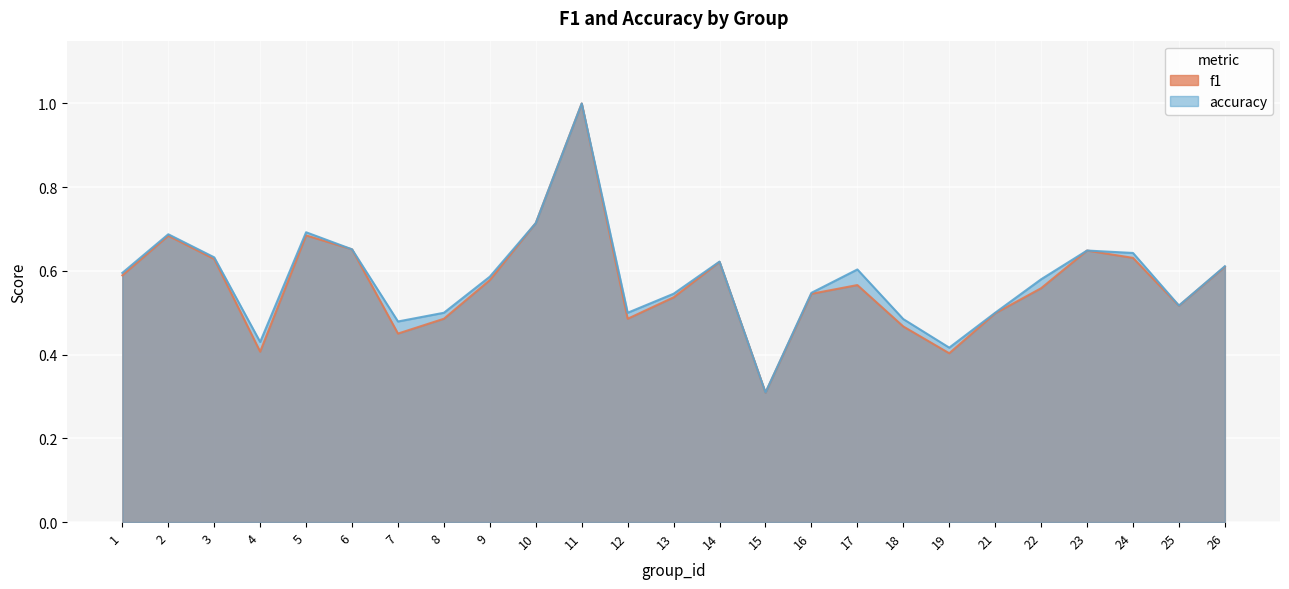

Where is accuracy nearest to the value 0?

15